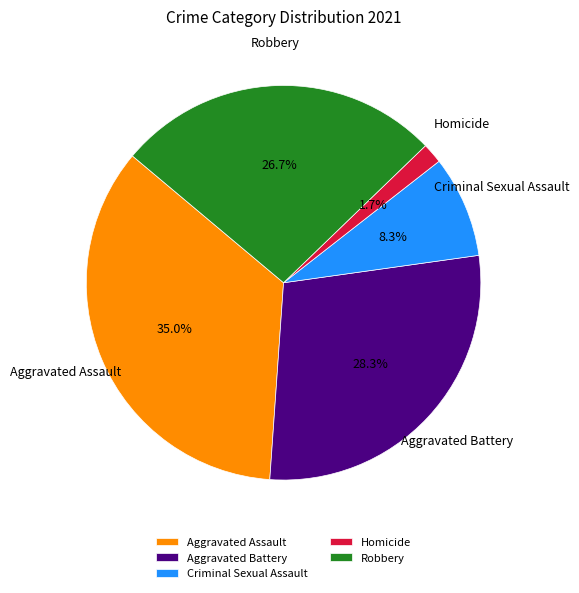

To the nearest percent, what portion does Homicide represent?

2%